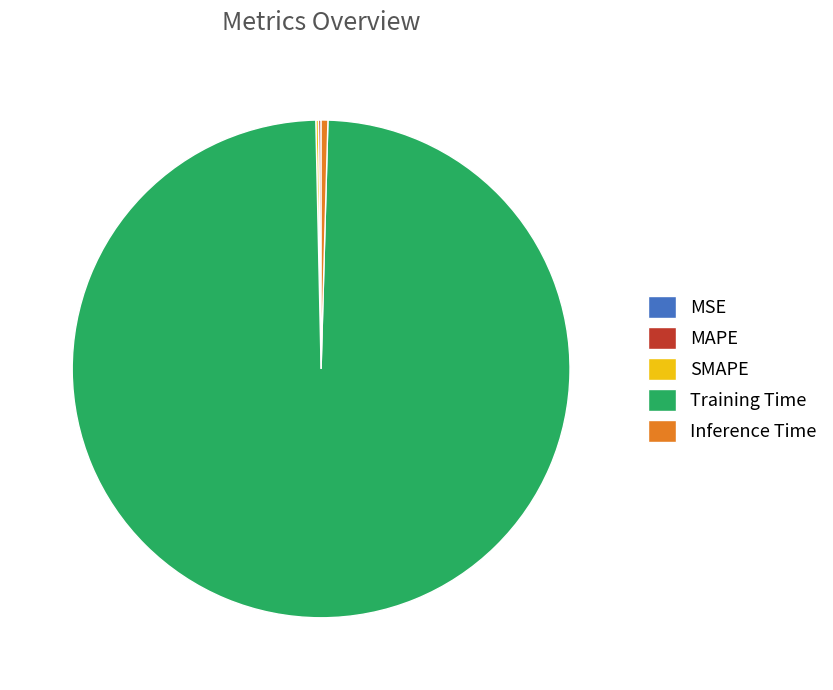

True or false: Training Time accounts for 87% of the total.

False